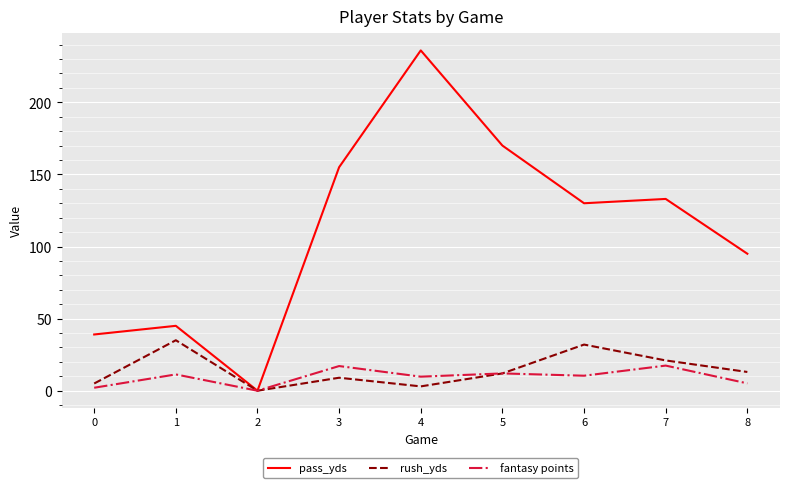

What is the highest value of the rush_yds series?

35.0